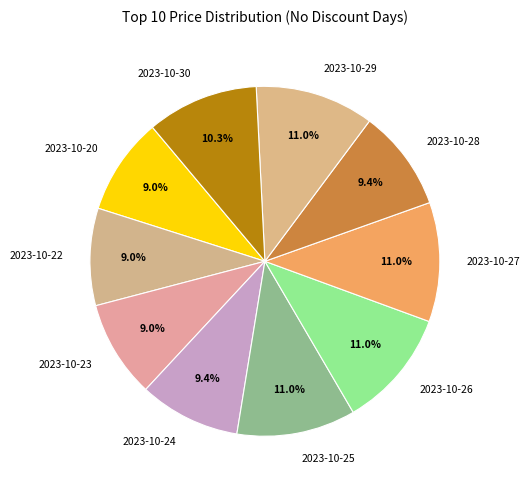

What portion of the pie excludes 2023-10-27?

89.0%